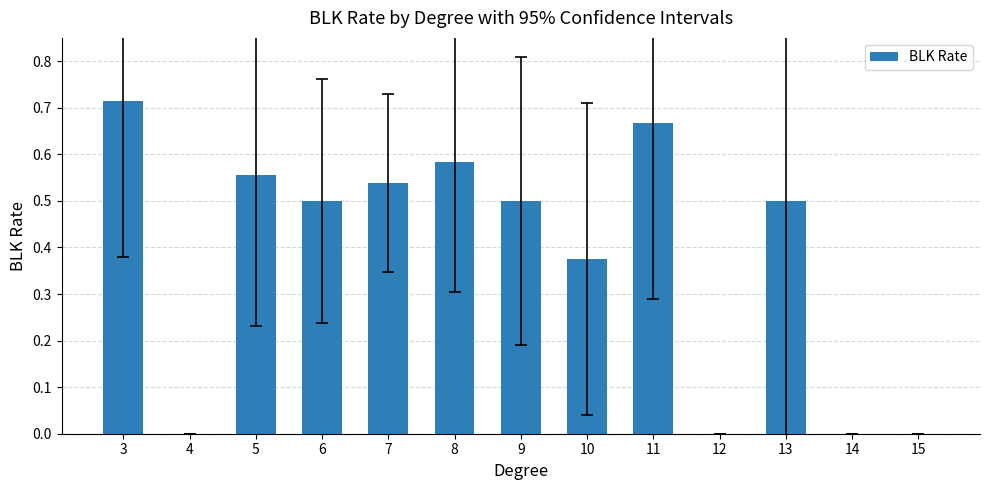

How many categories are shown in the chart?

13